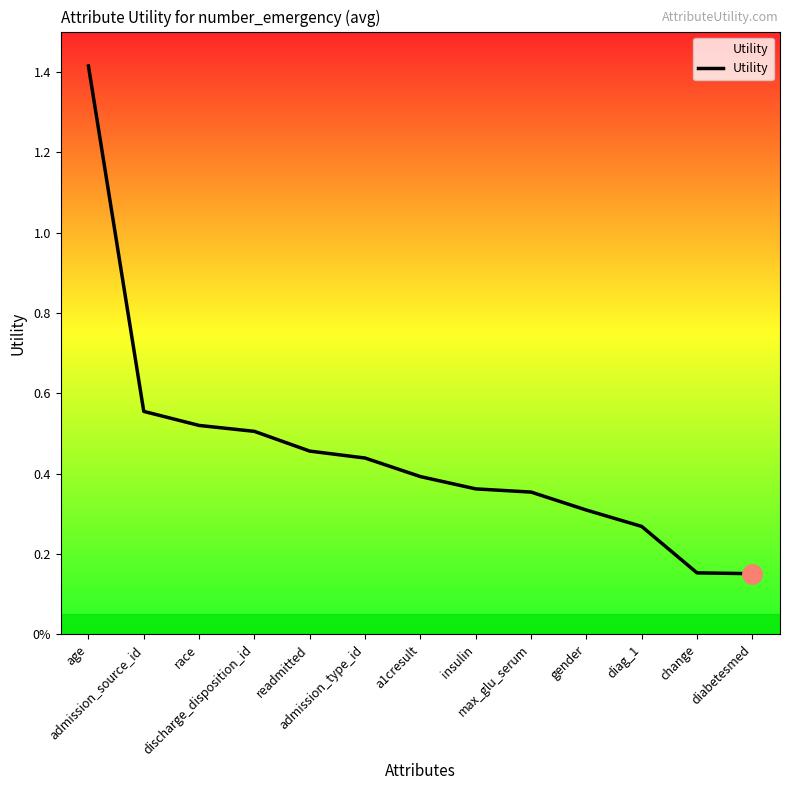

Is this an area chart (filled region under the line)?

Yes